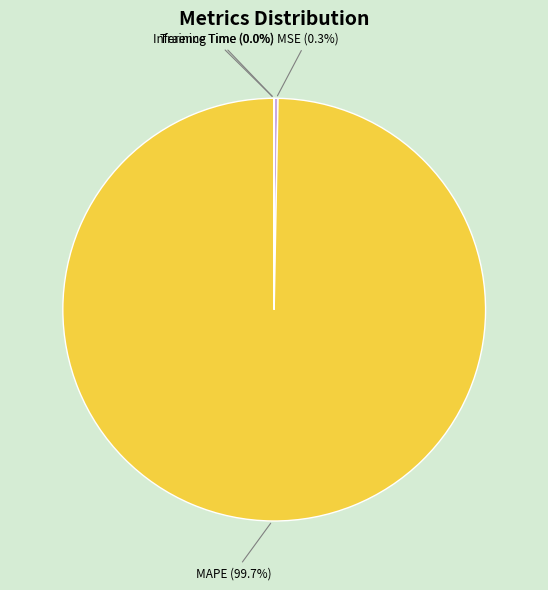

Is the sum of MAPE (99.7%) and MSE (0.3%) greater than half?

Yes